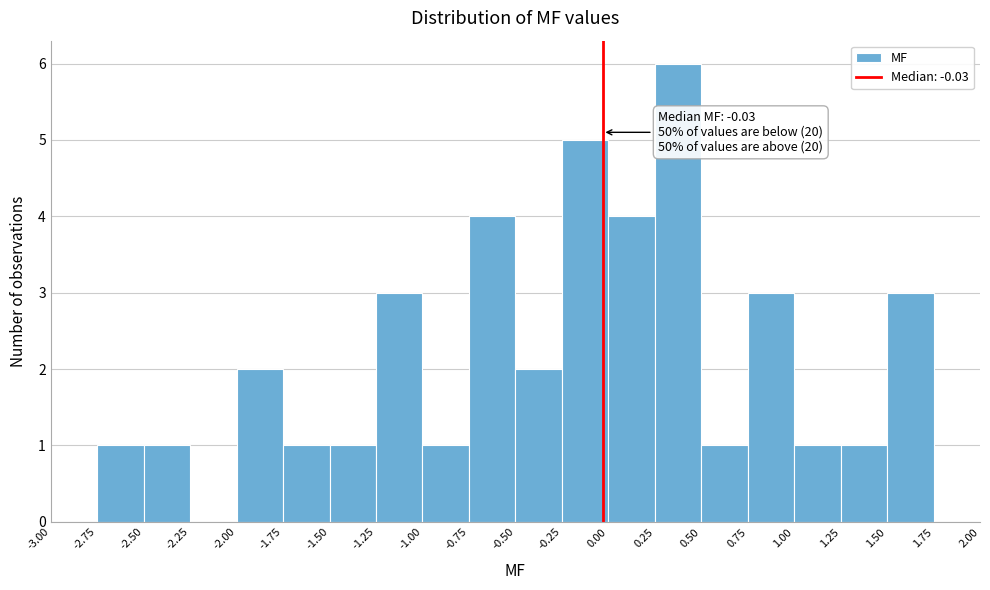

Which range on the x-axis has the tallest bar?

0.25 to 0.50